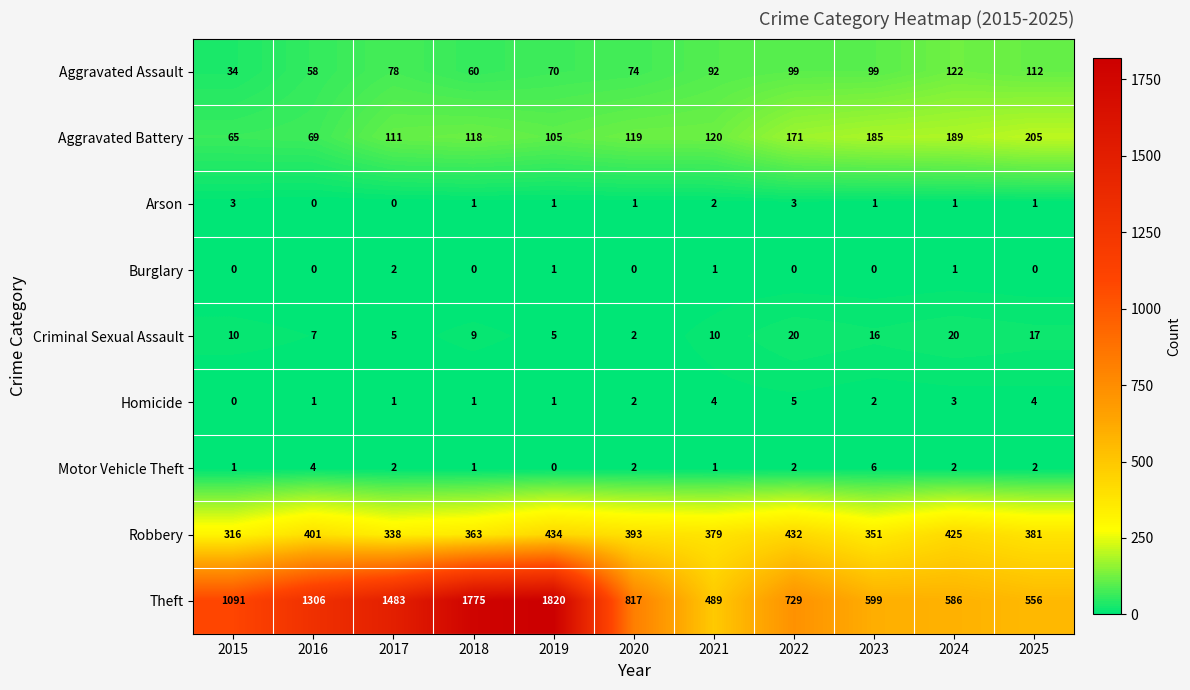

What is the highest value of the Aggravated Assault series?

122